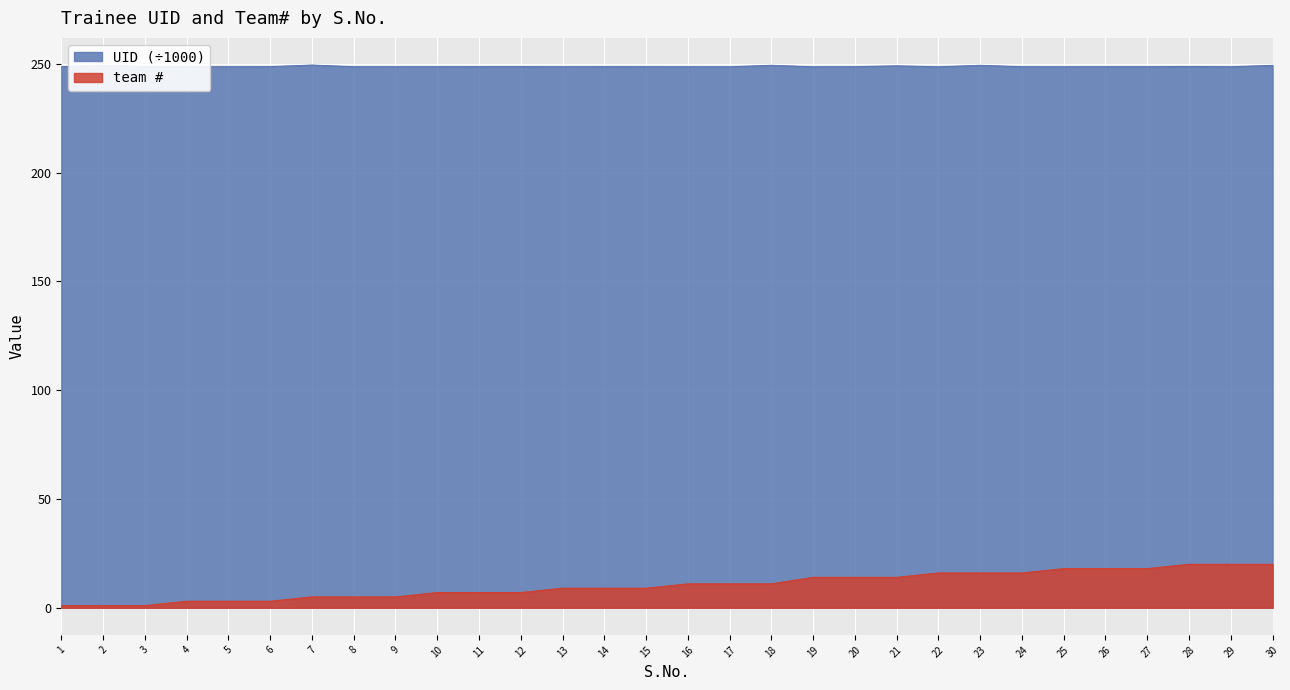

What is the average value of the team series?

10.4